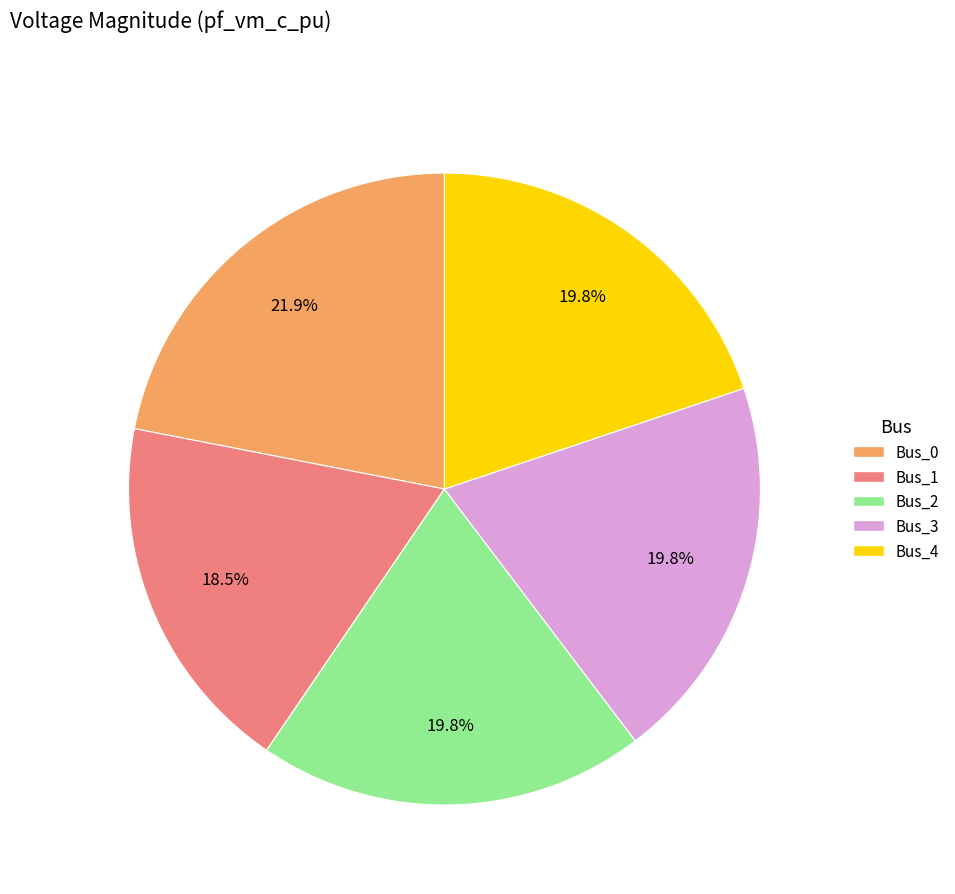

Is there any slice that represents more than half of the pie?

No